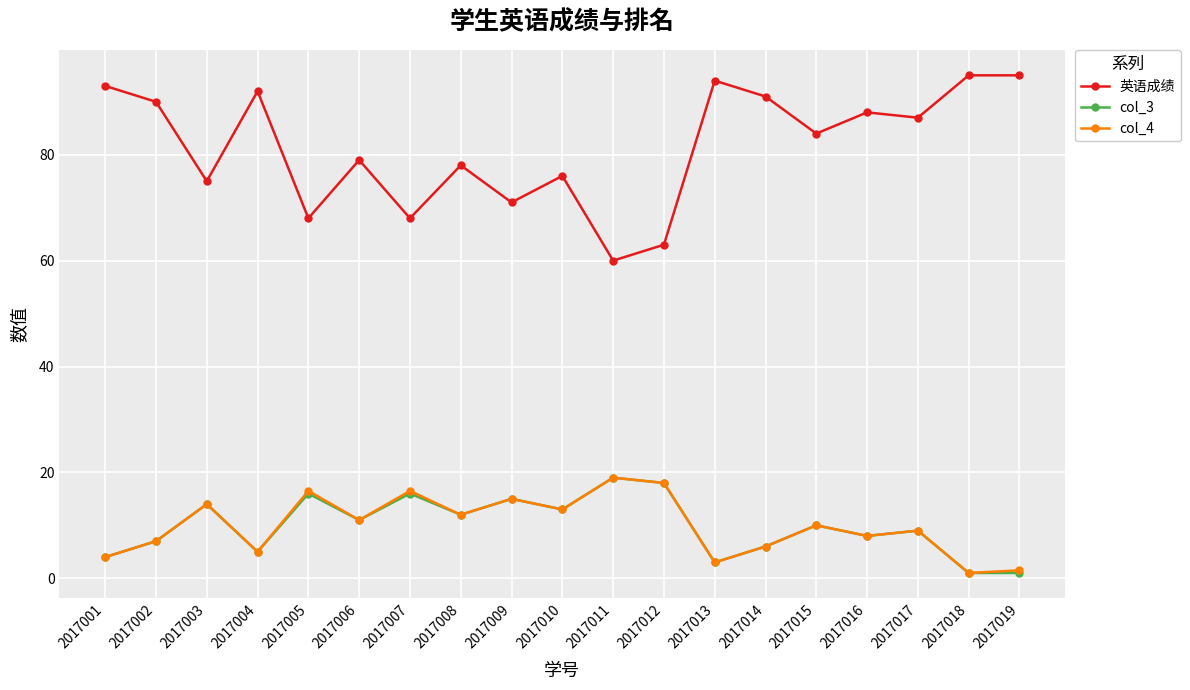

Between 2017008 and 2017017, which series saw the biggest shift?

英语成绩